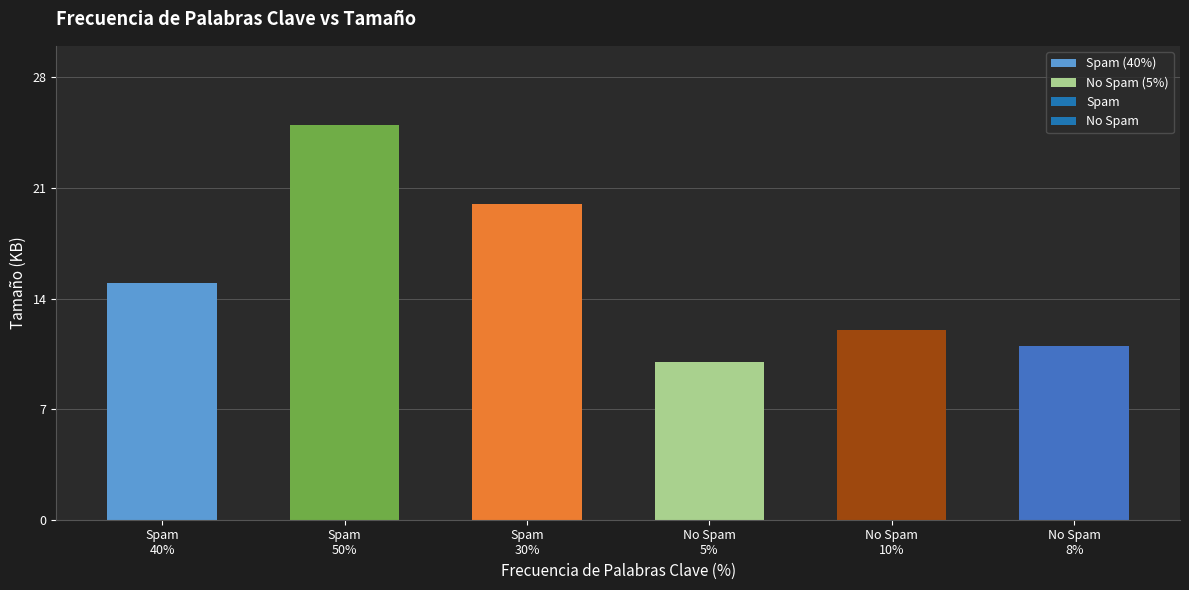

What is the value of the Spam bar at the 3rd from the left?

20